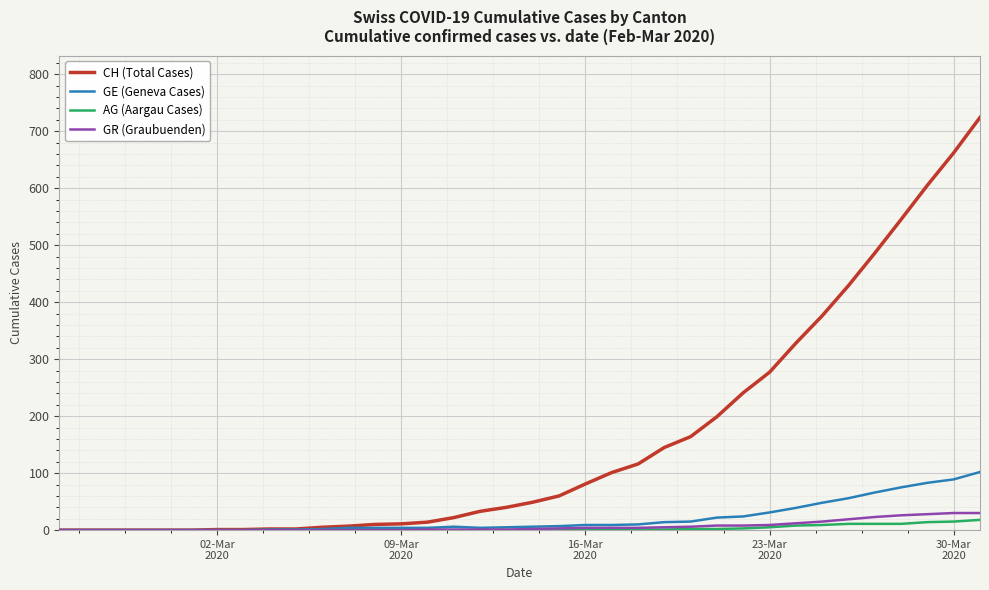

Which series has the largest range (max minus min)?

CH (Total Cases)